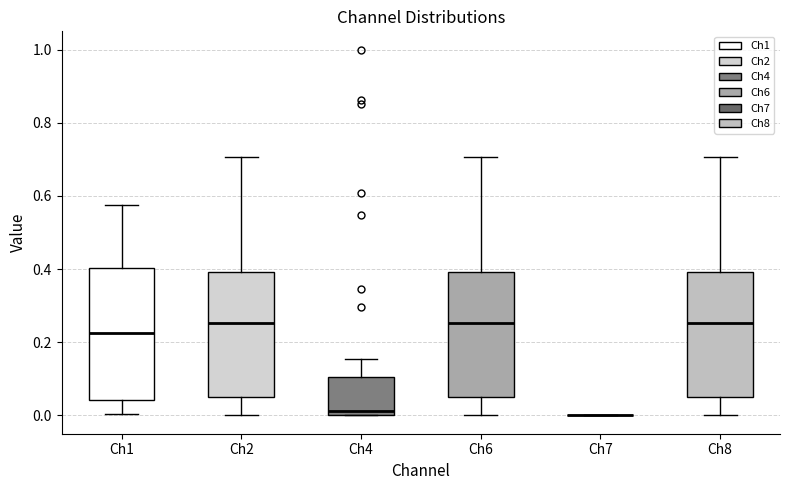

Reading left to right, transcribe this box plot: for each box, give where its median line is, the range the box spans, and where its two whiskers end, as read against the y-axis. The values are not printed on the chart, so give them approximately, as read against the axis.

Ch1: median 0.22, box 0.04 to 0.40, whiskers 0.00 to 0.58
Ch2: median 0.26, box 0.06 to 0.40, whiskers 0.00 to 0.70
Ch4: median 0.02, box 0.00 to 0.10, whiskers 0.00 to 0.16
Ch6: median 0.26, box 0.06 to 0.40, whiskers 0.00 to 0.70
Ch7: box collapsed to a line at 0.00, whiskers 0.00 to 0.00
Ch8: median 0.26, box 0.06 to 0.40, whiskers 0.00 to 0.70